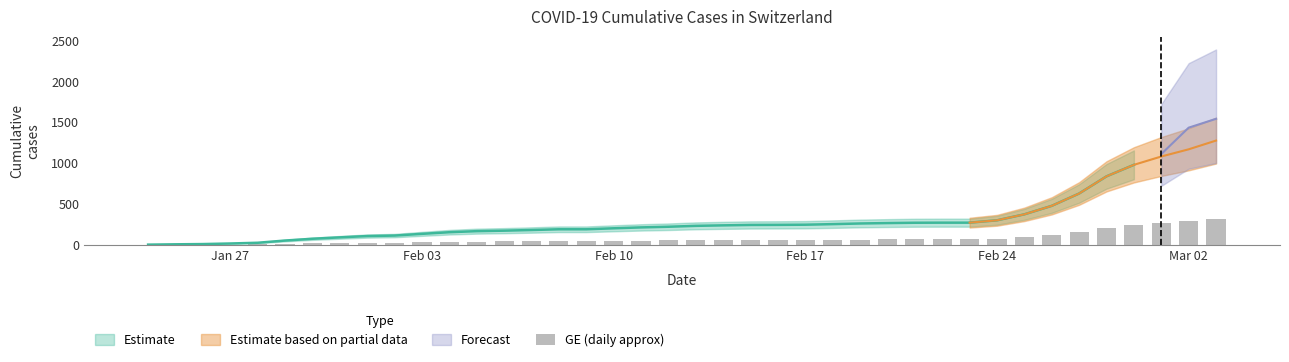

The value at Feb 17 is 110.8. True or false?

False